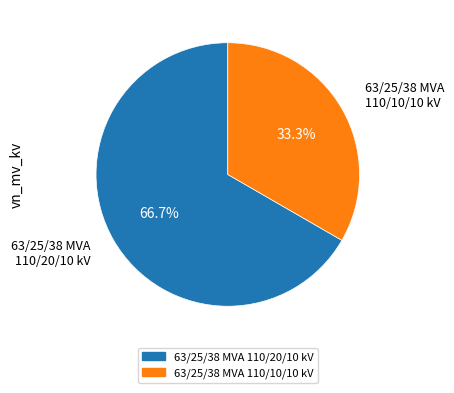

To the nearest percent, what portion does 63/25/38 MVA 110/10/10 kV represent?

33%